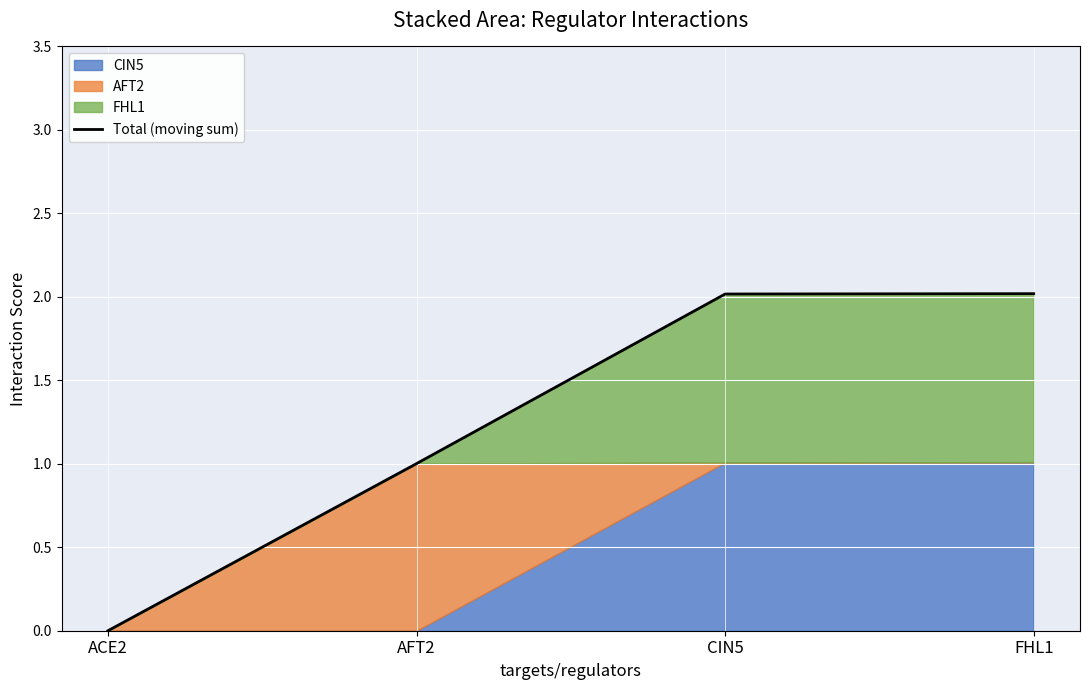

True or false: the data shows 2.0 at CIN5.

True